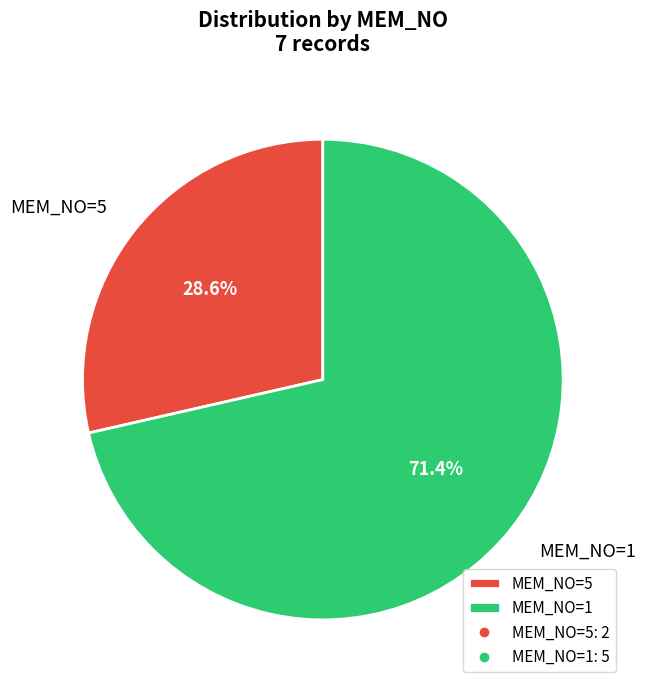

Is the sum of MEM_NO=5 and MEM_NO=1 greater than half?

Yes